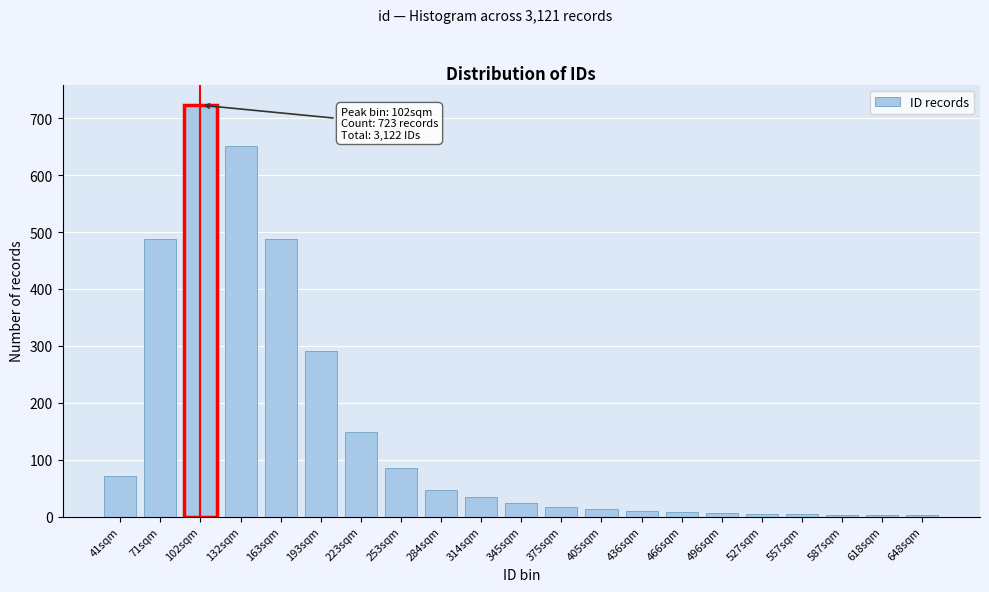

At which label is the value closest to 362?

193sqm